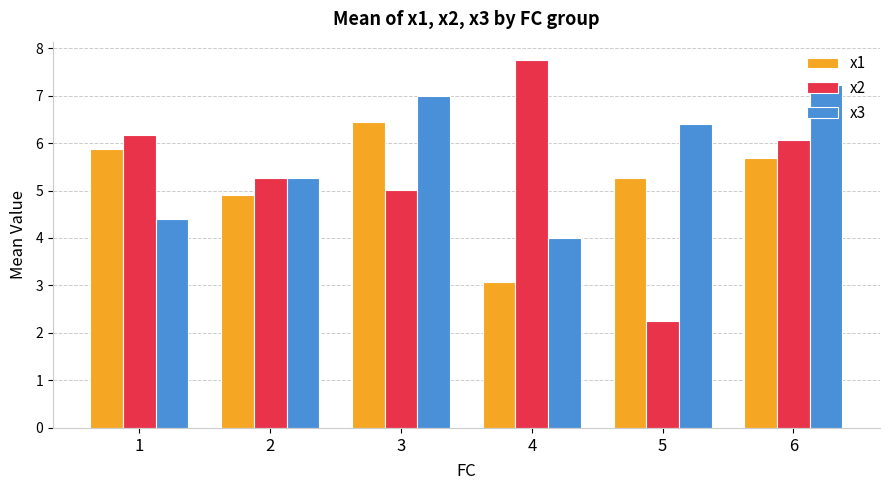

How many categories are shown in the chart?

6